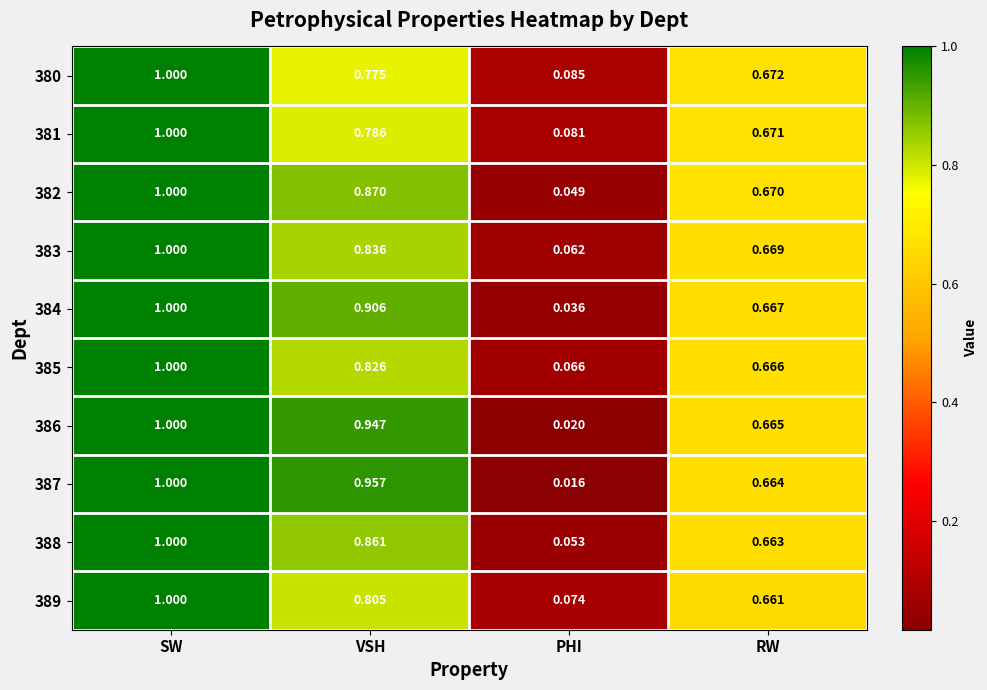

At which category is the sum across all series the highest?

SW